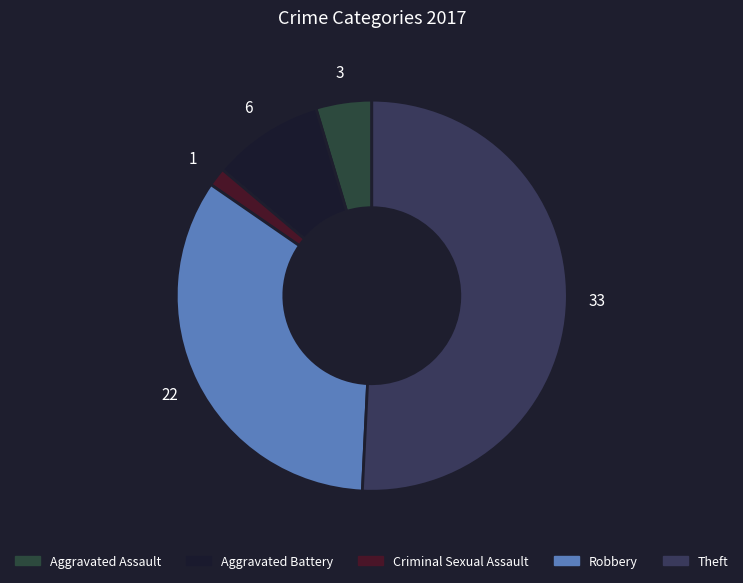

To the nearest percent, what is the combined percentage of Theft and Aggravated Battery?

60%